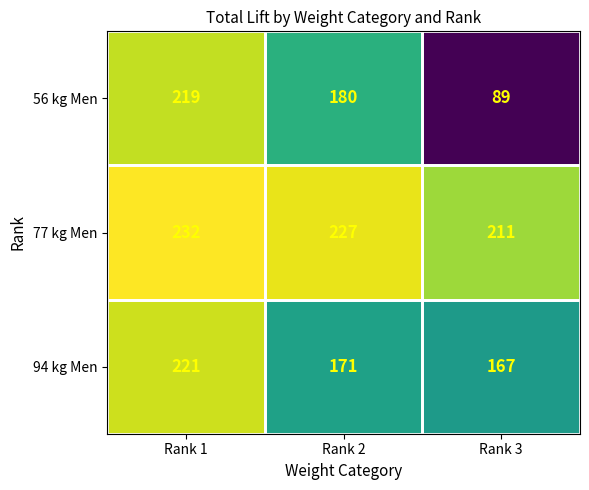

Where is 56 kg Men nearest to the value 154?

Rank 2